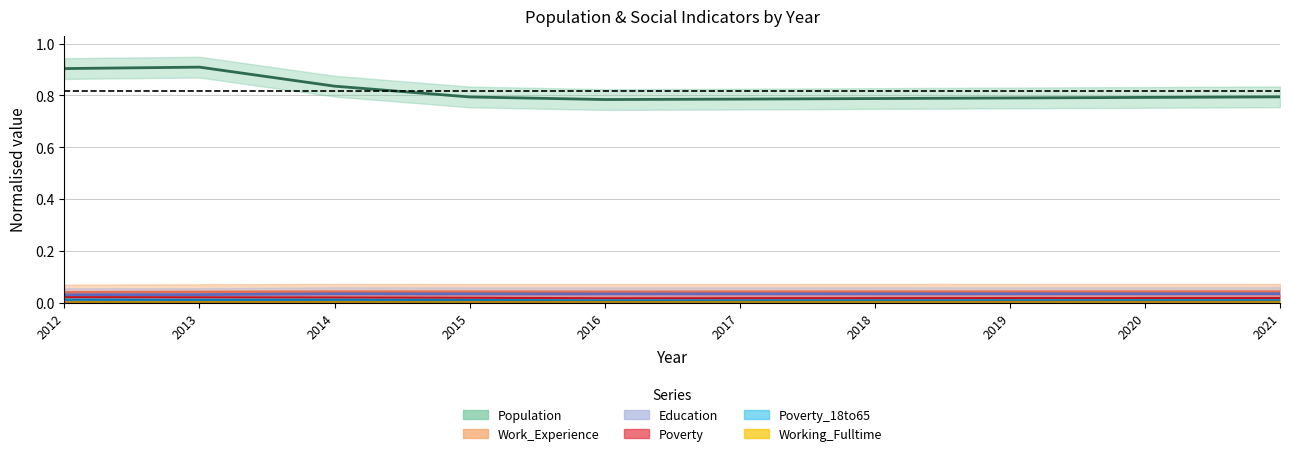

How many distinct data groups are displayed?

6